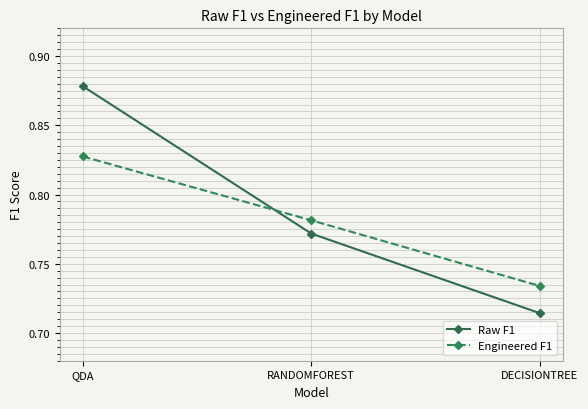

At which category is the sum across all series the highest?

QDA